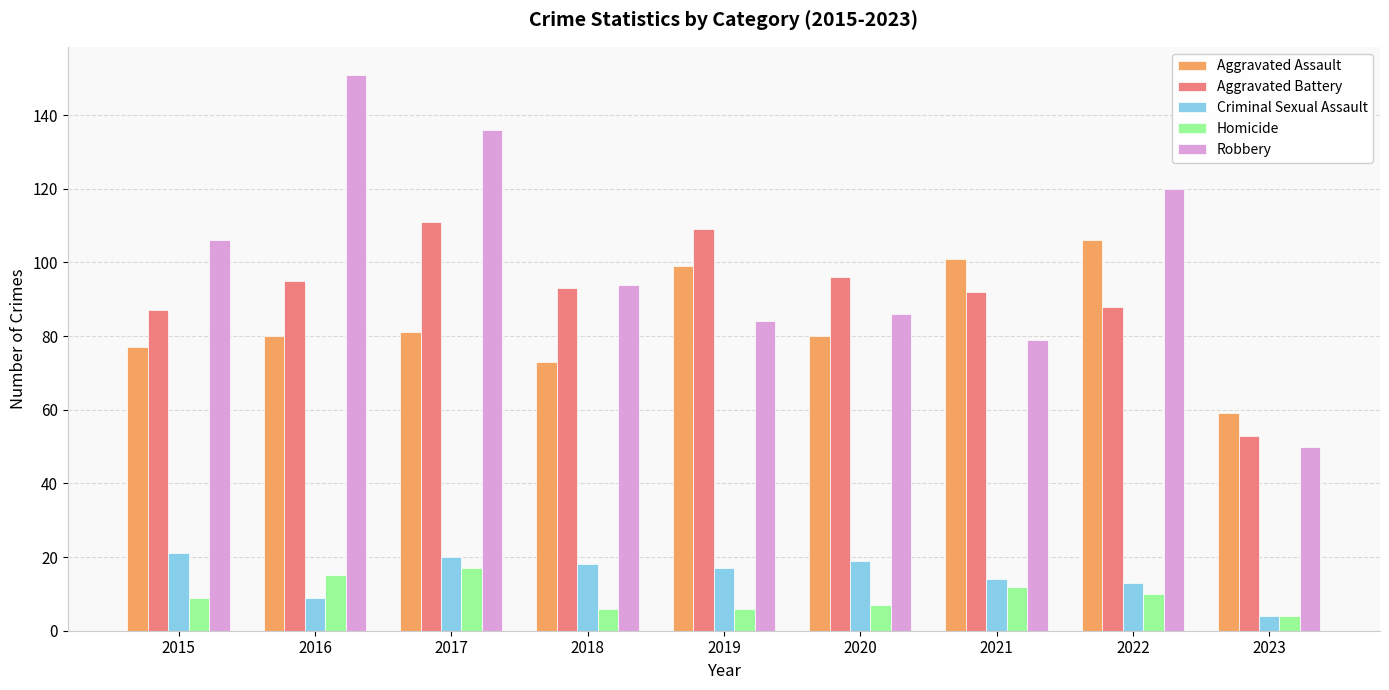

List the series in order of their peak value, lowest first.

Homicide, Criminal Sexual Assault, Aggravated Assault, Aggravated Battery, Robbery